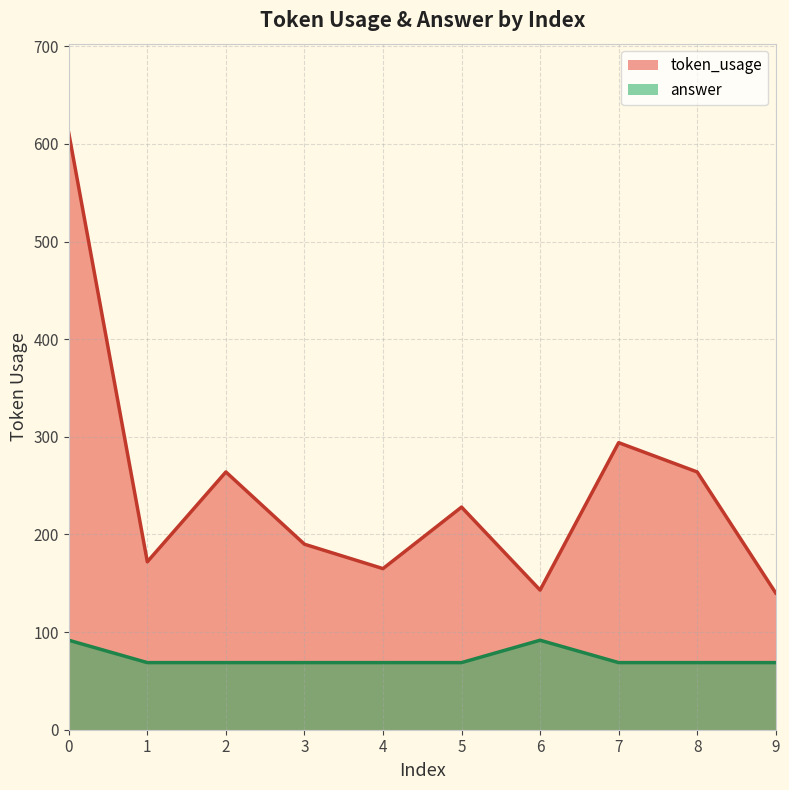

Read the token_usage value at 1.

172.0